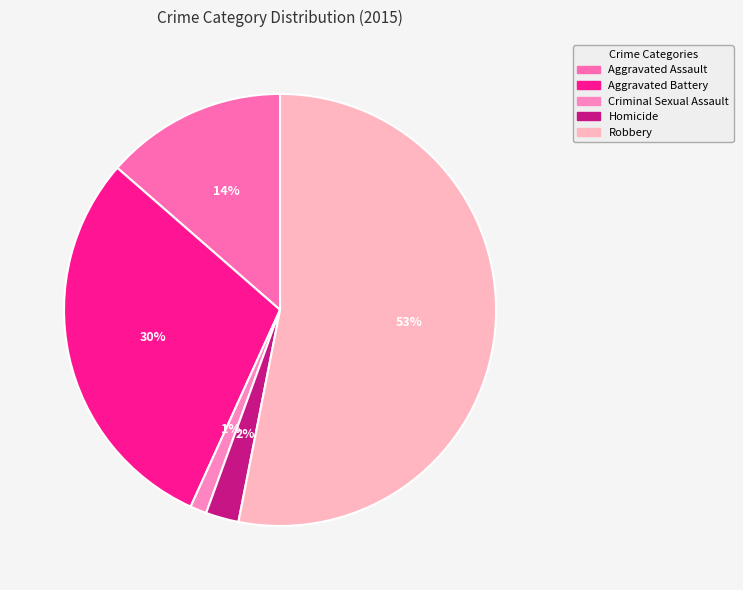

Approximately how many times larger is the value at Aggravated Battery compared to Criminal Sexual Assault?

24.0